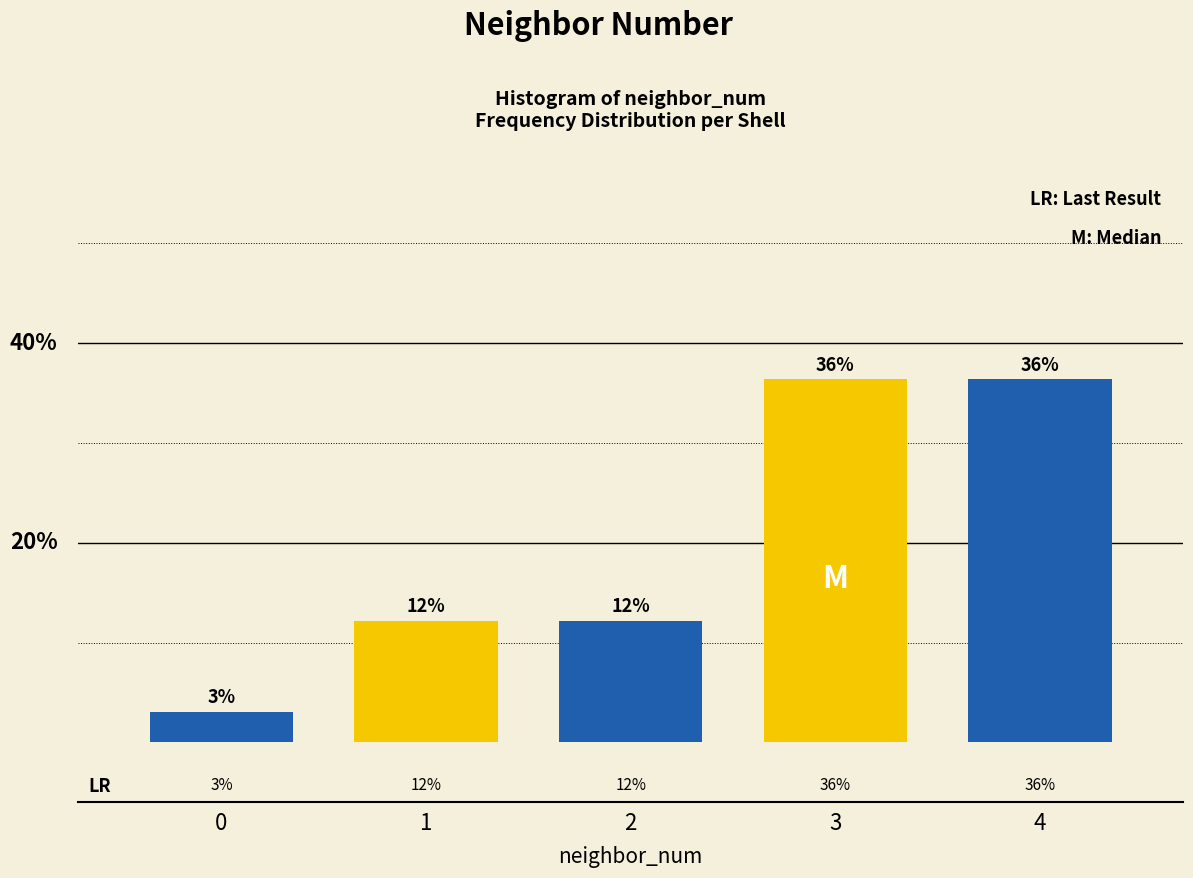

Does the chart contain any negative values?

No